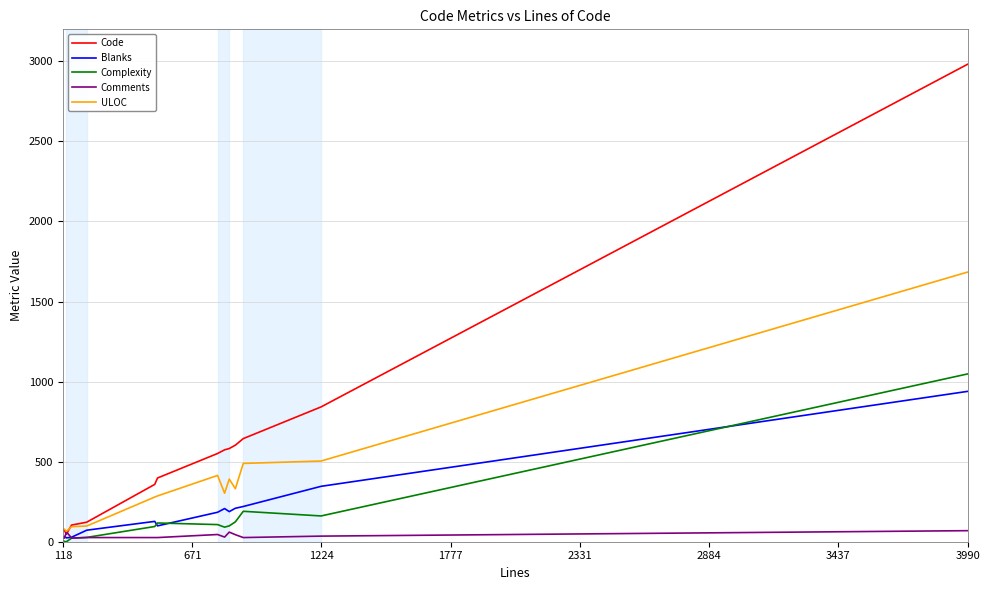

True or false: Complexity and ULOC intersect in this chart.

False